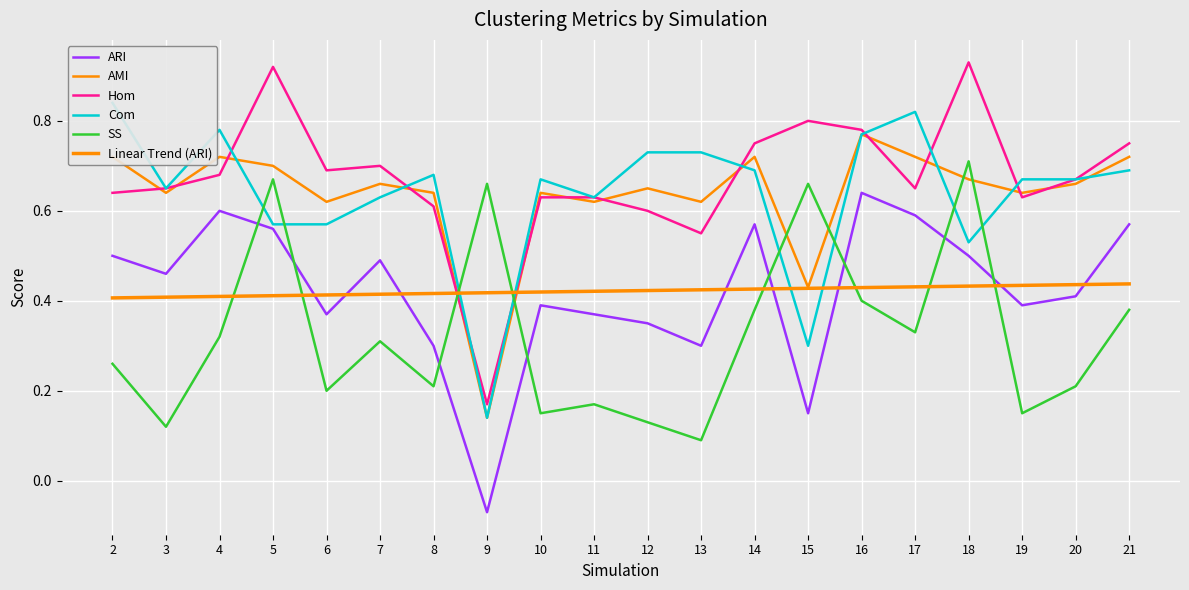

Which series has the largest range (max minus min)?

Hom